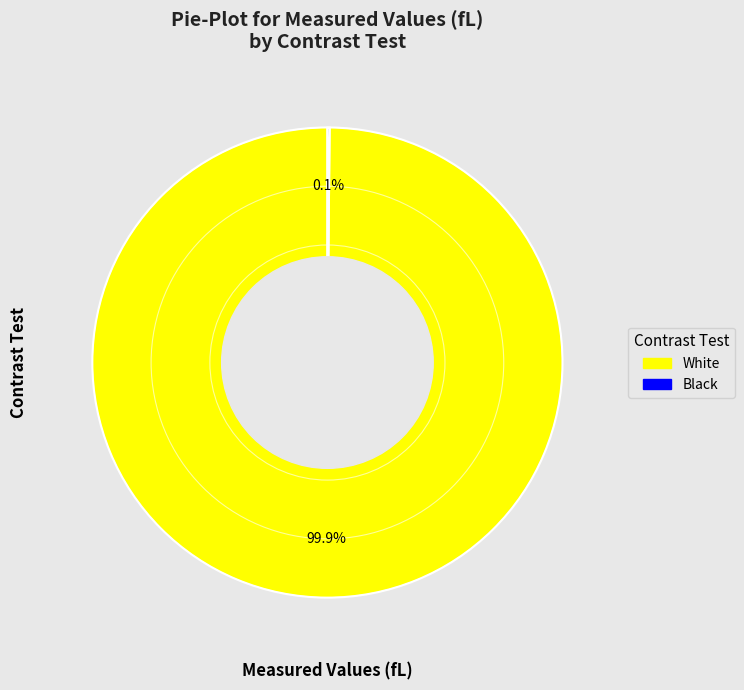

What is the largest slice in the pie chart?

White